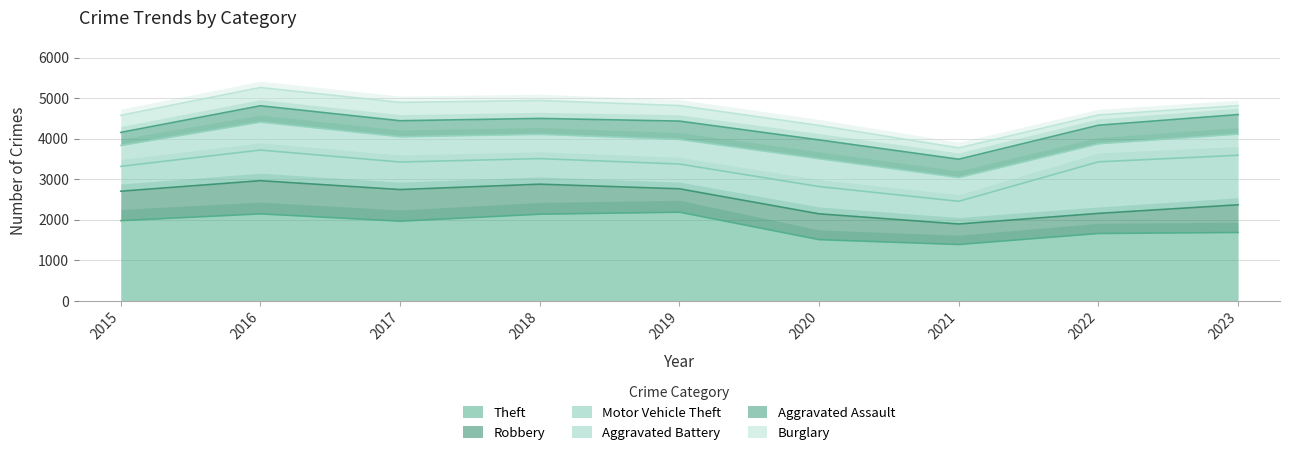

Reading left to right, transcribe all the data shown in this chart.

Theft: 1981	2148	1968	2140	2190	1512	1392	1664	1689
Robbery: 726	819	780	741	577	637	506	496	683
Motor Vehicle Theft: 614	756	680	631	611	673	560	1272	1223
Aggravated Battery: 515	691	623	600	608	686	587	446	522
Aggravated Assault: 323	402	396	392	452	466	452	458	482
Burglary: 421	451	453	443	383	357	280	253	220